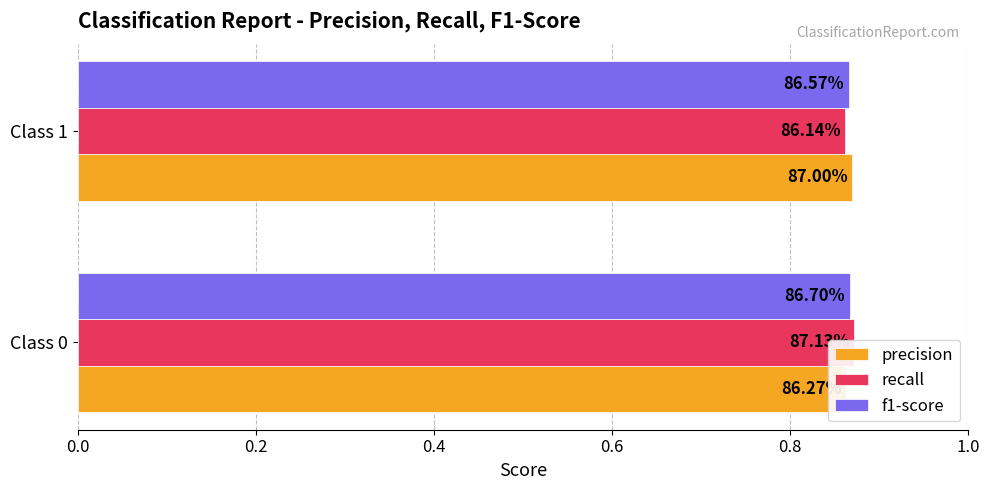

Which series changed the most between Class 0 and Class 1?

recall